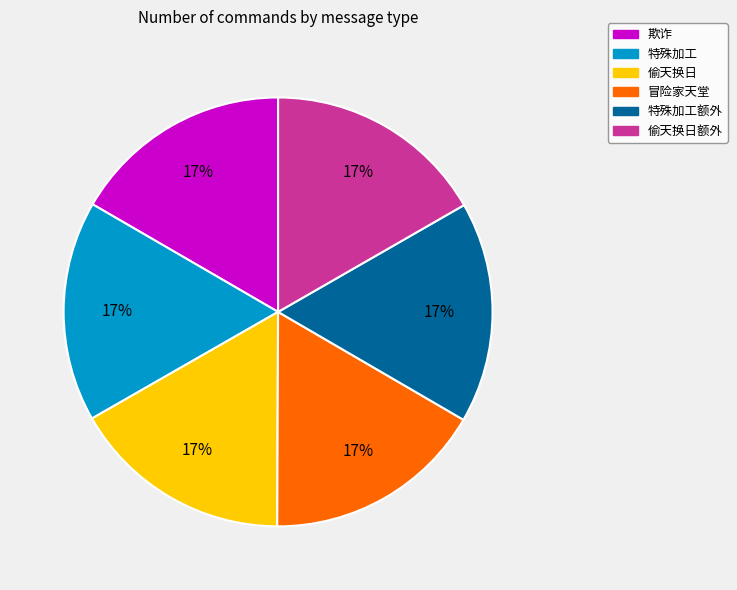

Is it true that 偷天换日 is 6% of the pie?

False